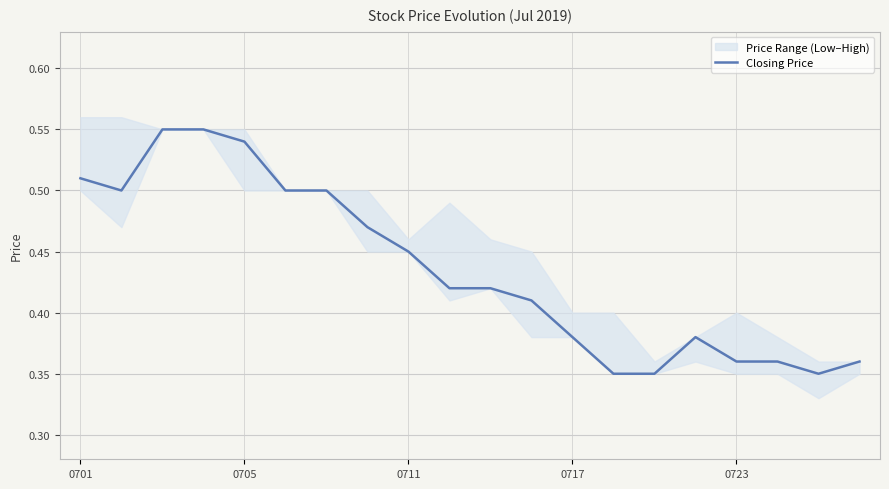

True or false: Closing Price has a value of 0.3 at 0701.

False